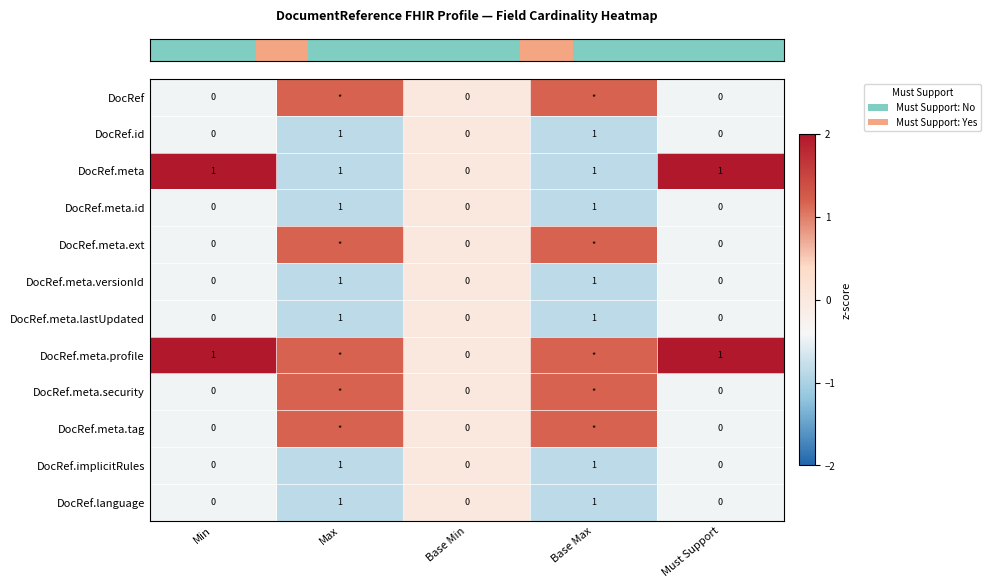

Count the number of data series in this chart.

12